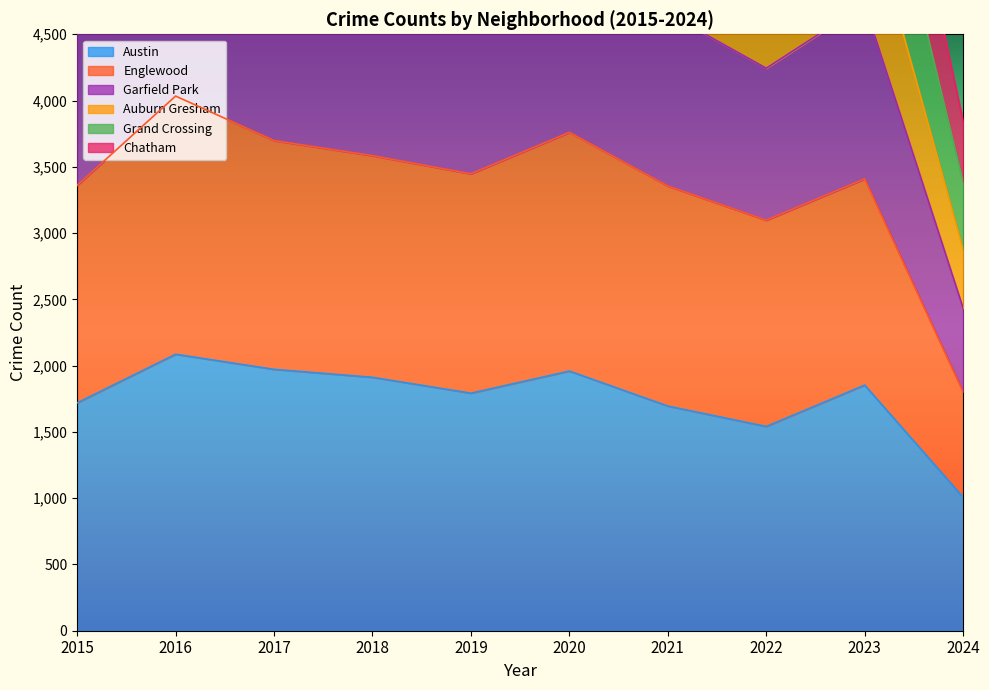

At which category is the sum across all series the highest?

2016